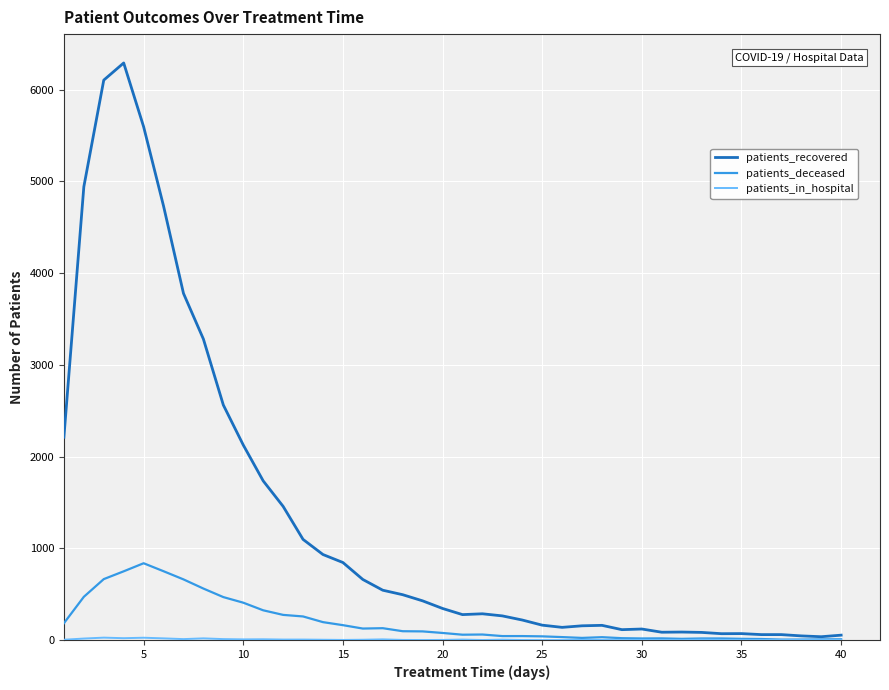

What is the maximum value shown in the chart?

6292